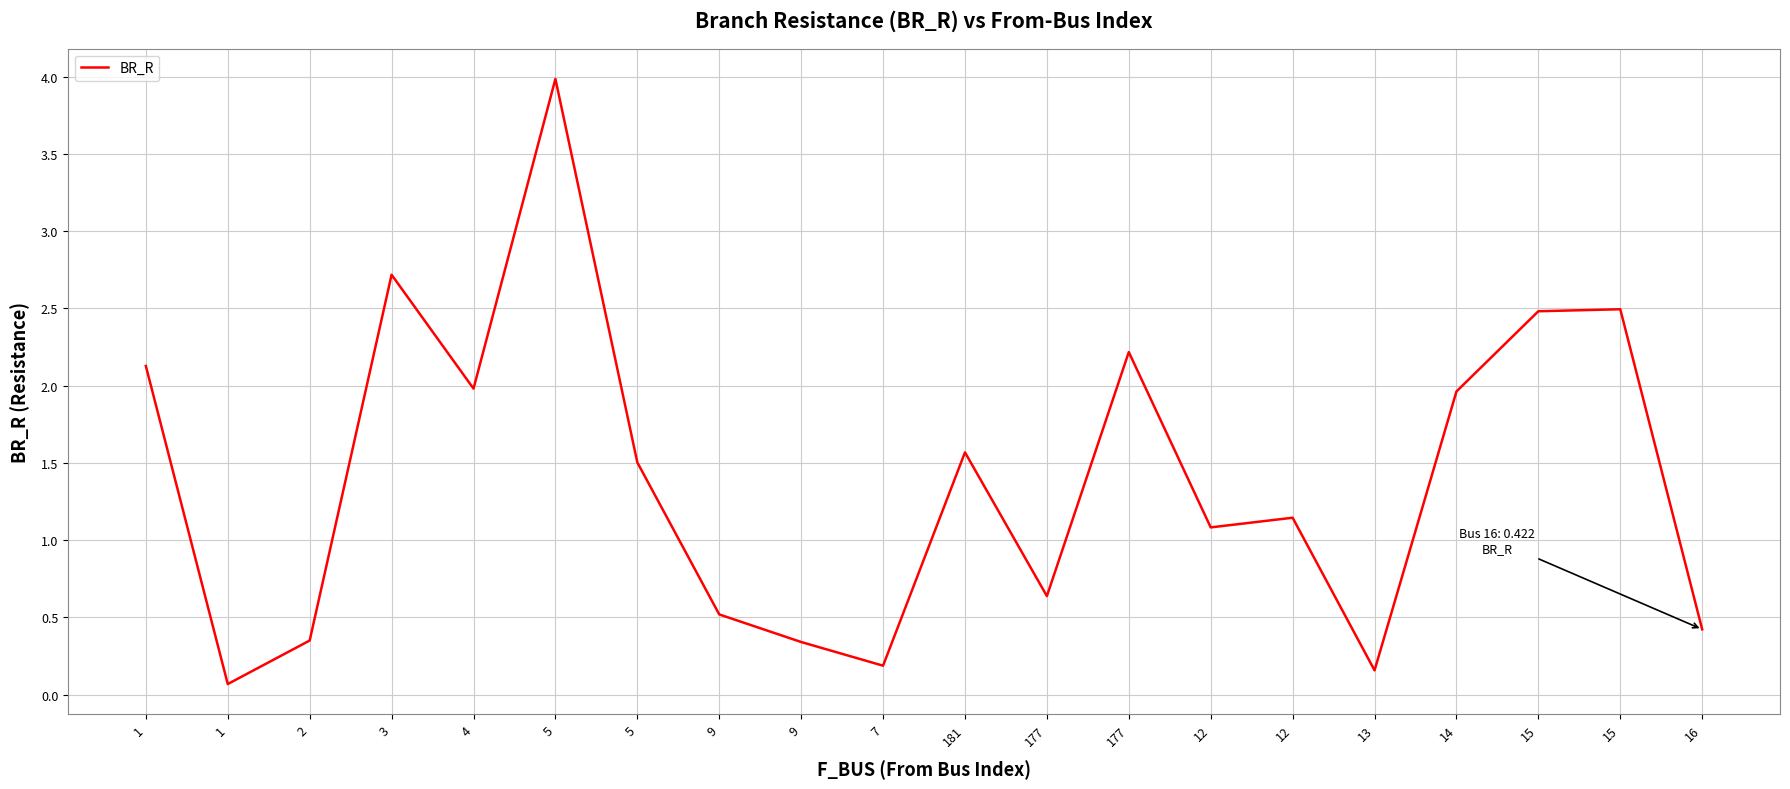

What is the approximate value at 5?

4.0